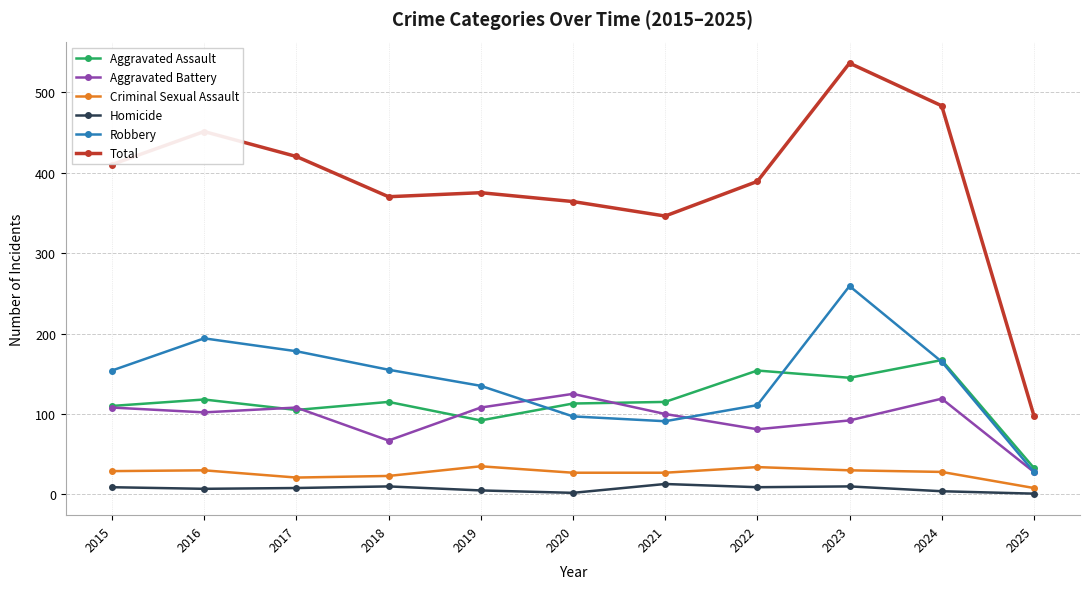

Is the value of Criminal Sexual Assault at 2021 greater than the value of Aggravated Assault at 2021?

No